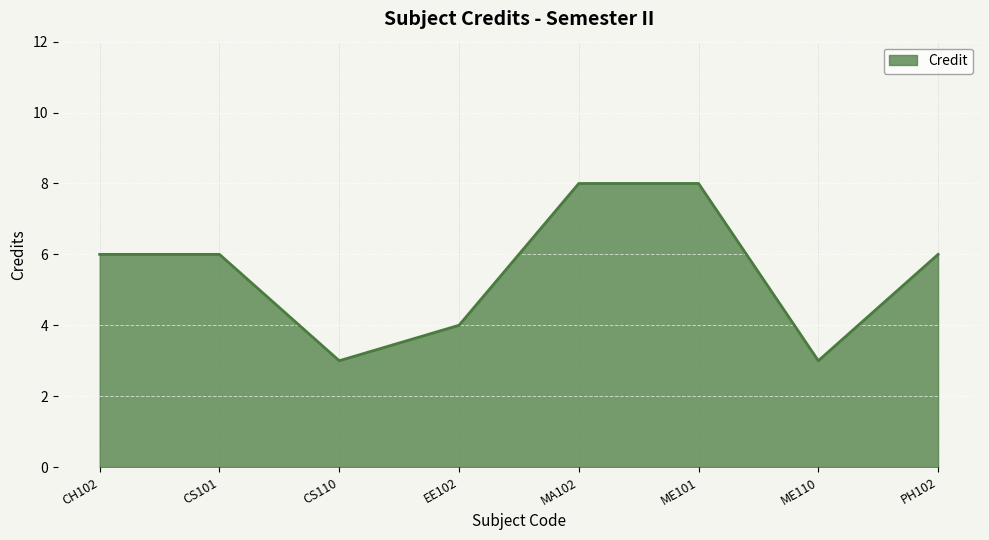

Where is the first local minimum?

CS110